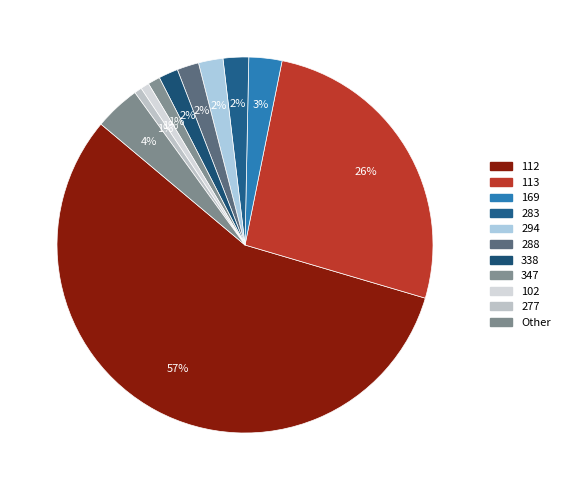

How many slices are in this pie chart?

11